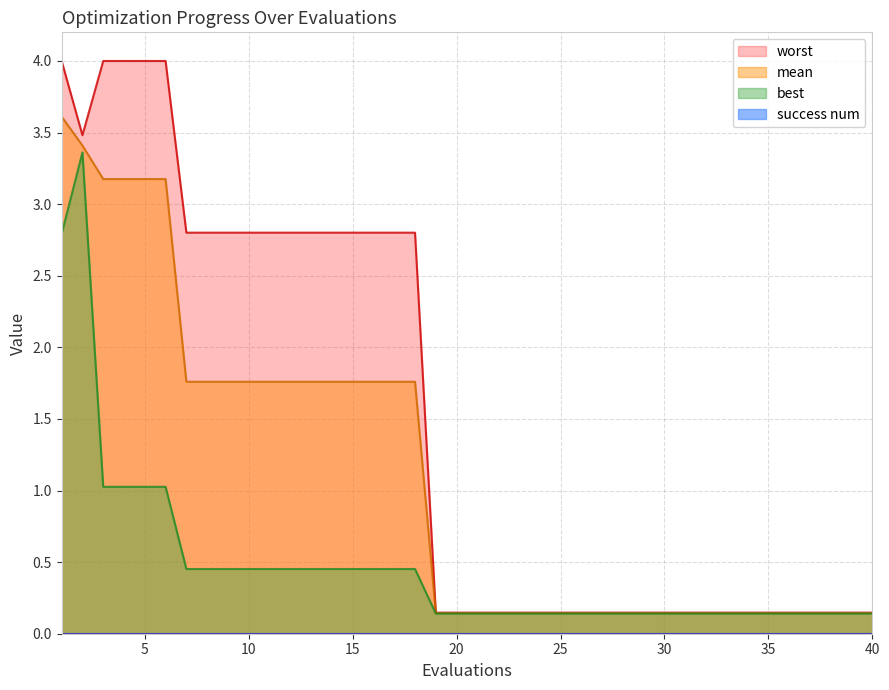

What is the total value across all series at 13?

5.0